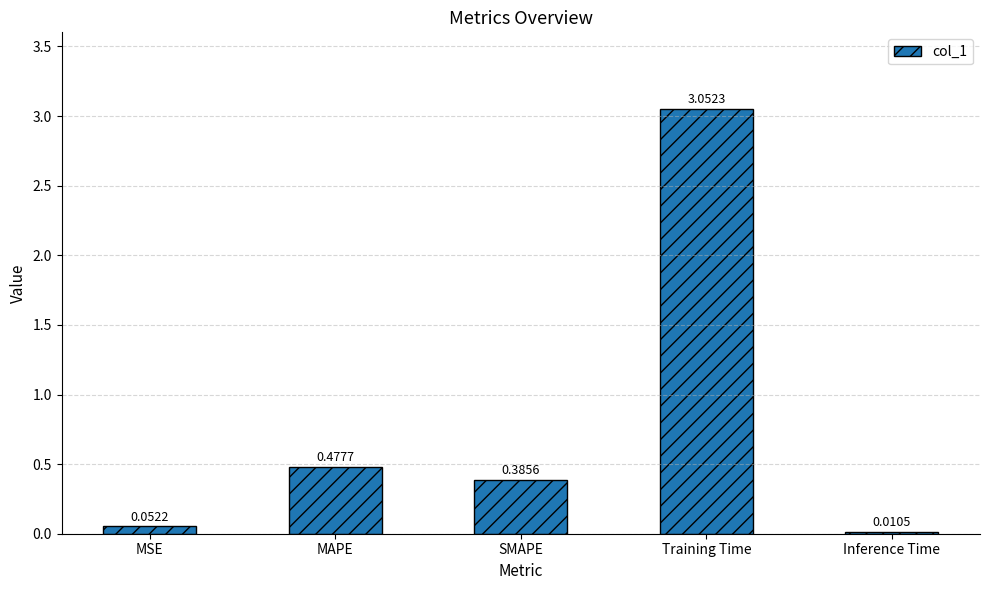

What is the sum of the values at SMAPE and MAPE?

0.9